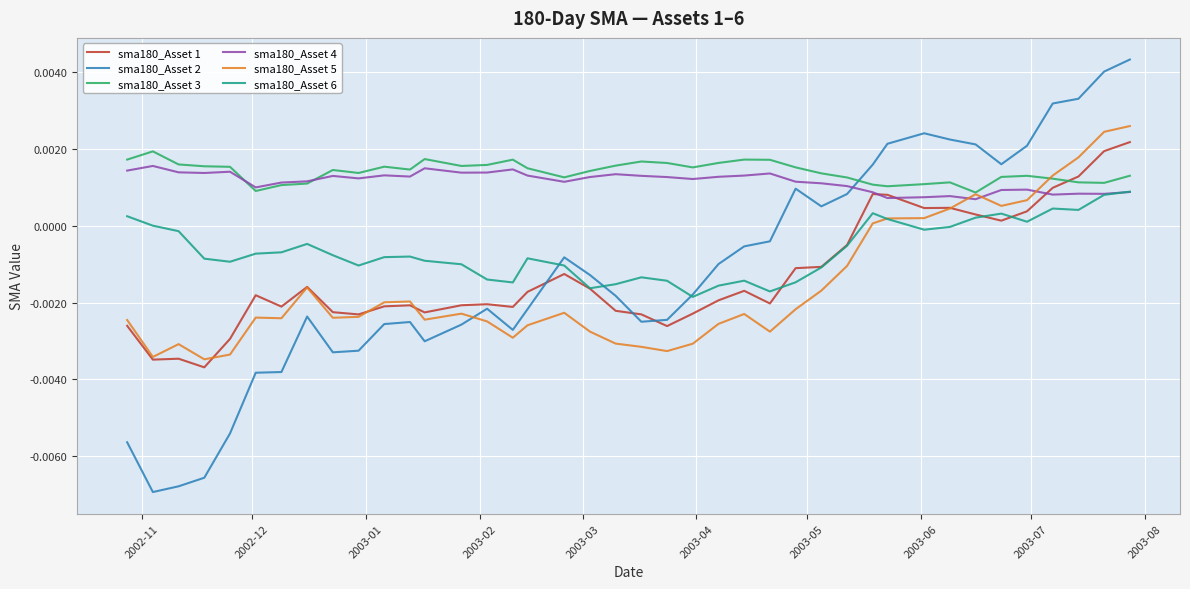

How many lines are shown in the chart?

6